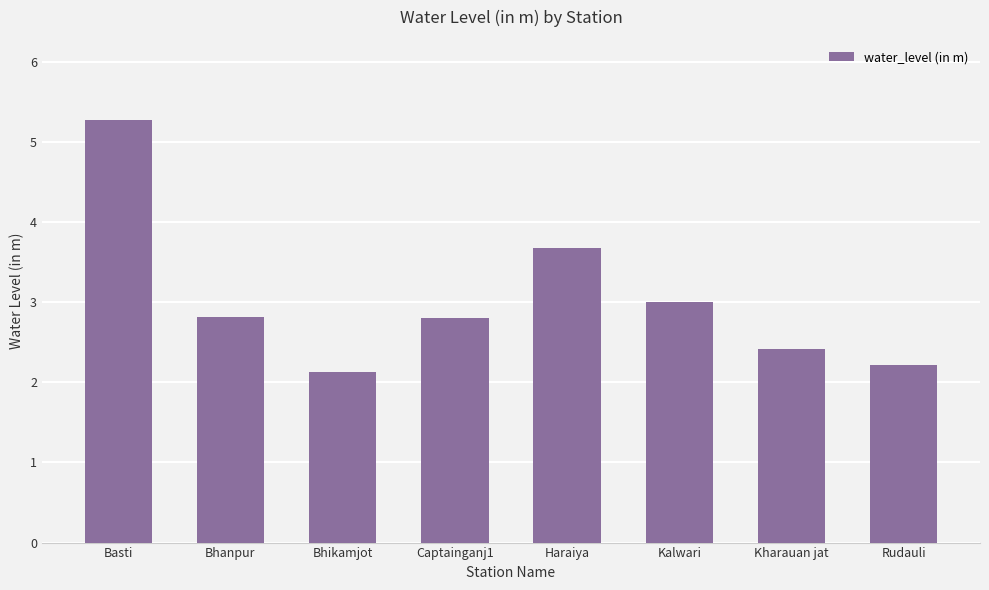

How many distinct data groups are displayed?

1